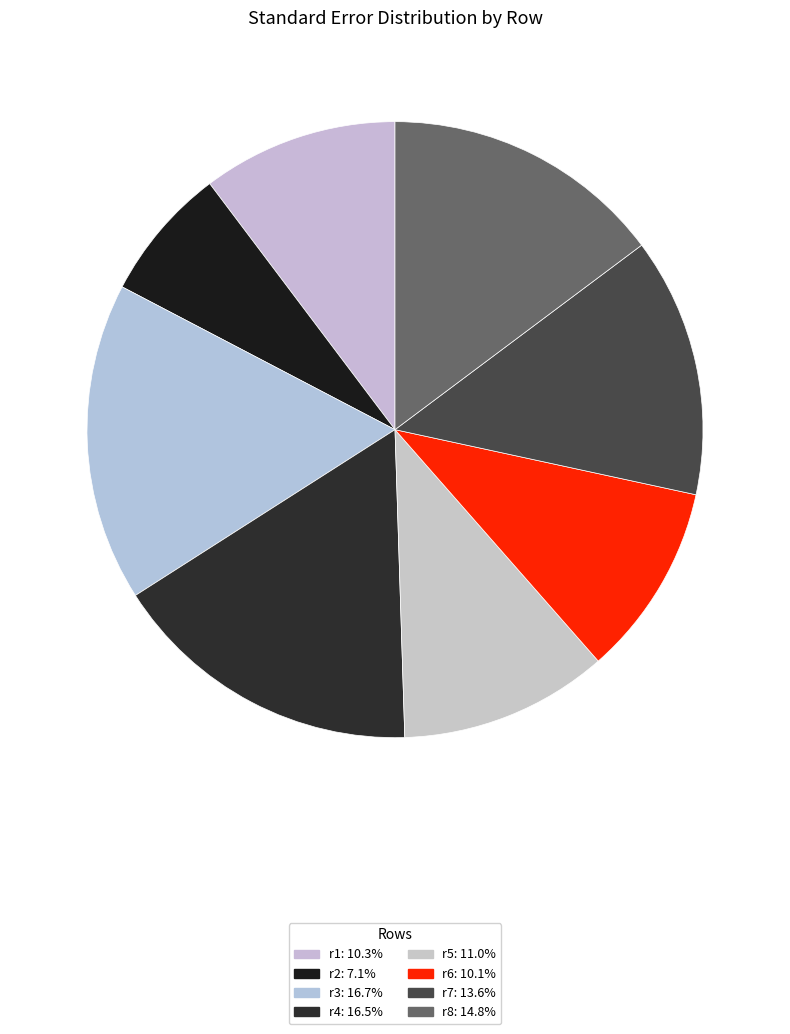

To the nearest percent, what is the difference between the r2 and r1 slice percentages?

3%